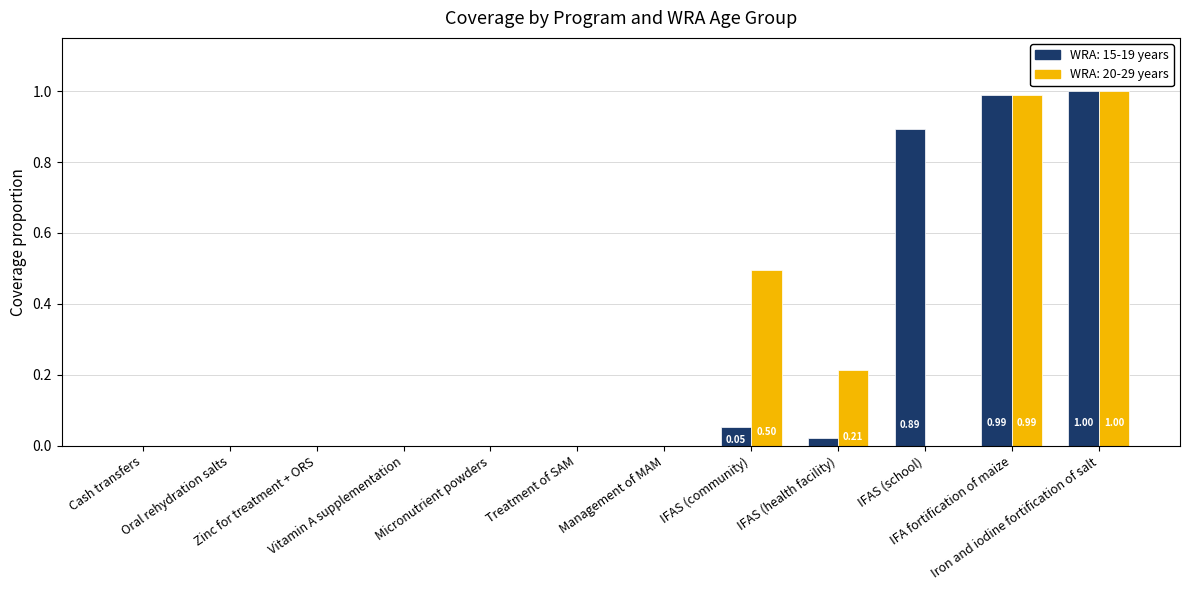

How many categories are shown in the chart?

12